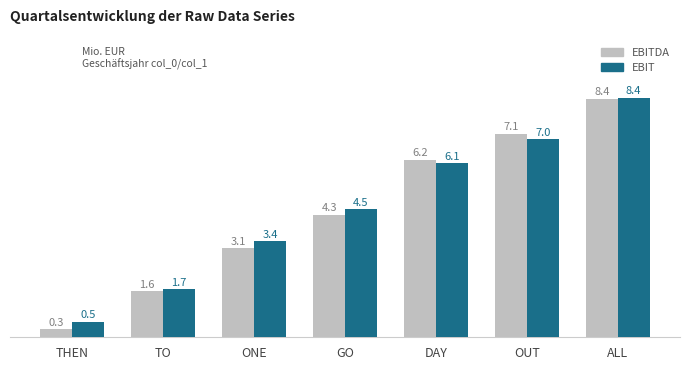

What is the difference between the second highest and minimum values in the EBIT series?

6.4